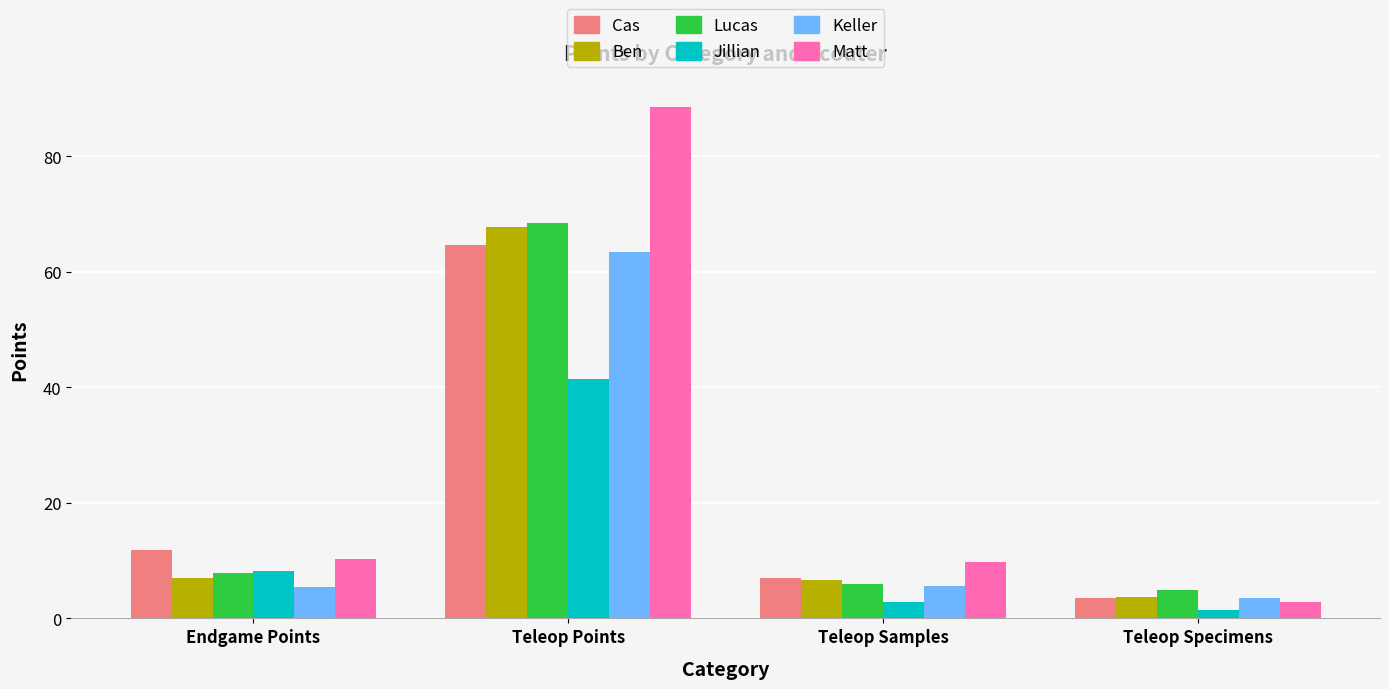

What is the spread (max minus min) of values at Teleop Points?

47.1